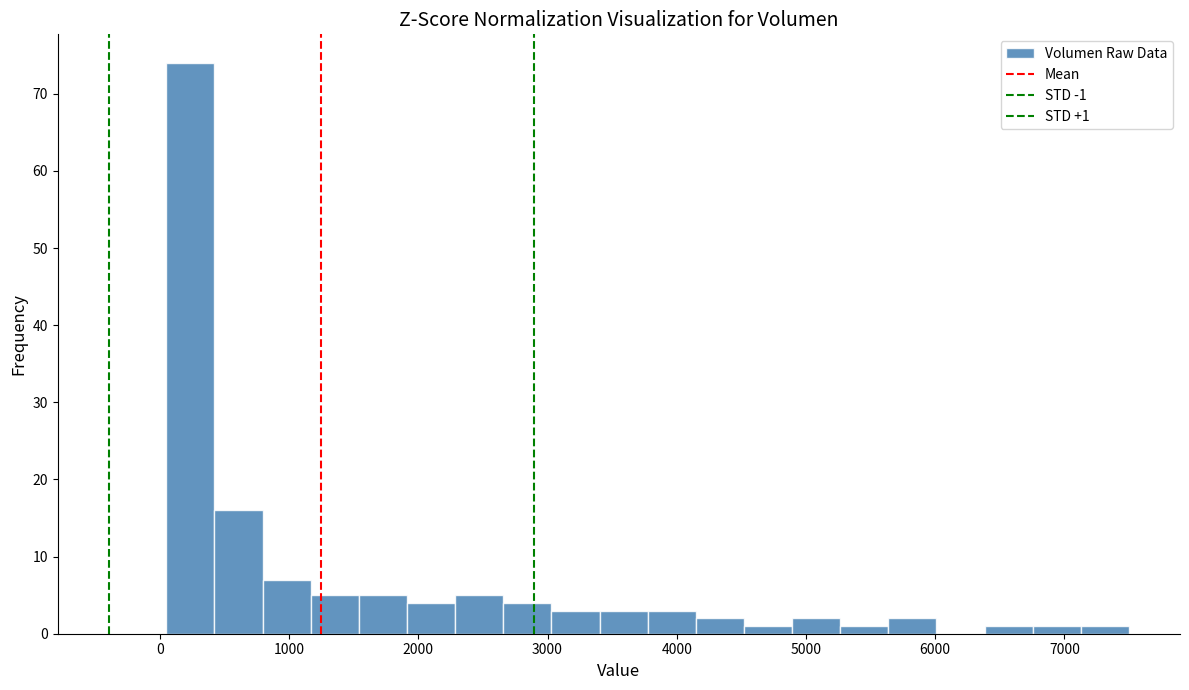

Around what value on the x-axis is the tallest bar? Give the approximate position of its centre, as read against the axis.

200